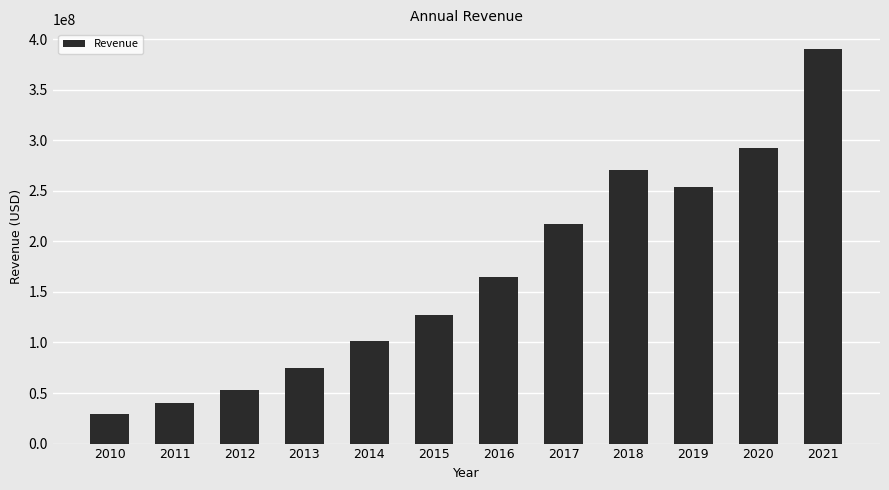

Reading left to right, extract all data points from this chart.

28865000	39779000	53410000	74616000	101348000	127210000	164456000	217364000	270288000	254190000	292689000	390134000